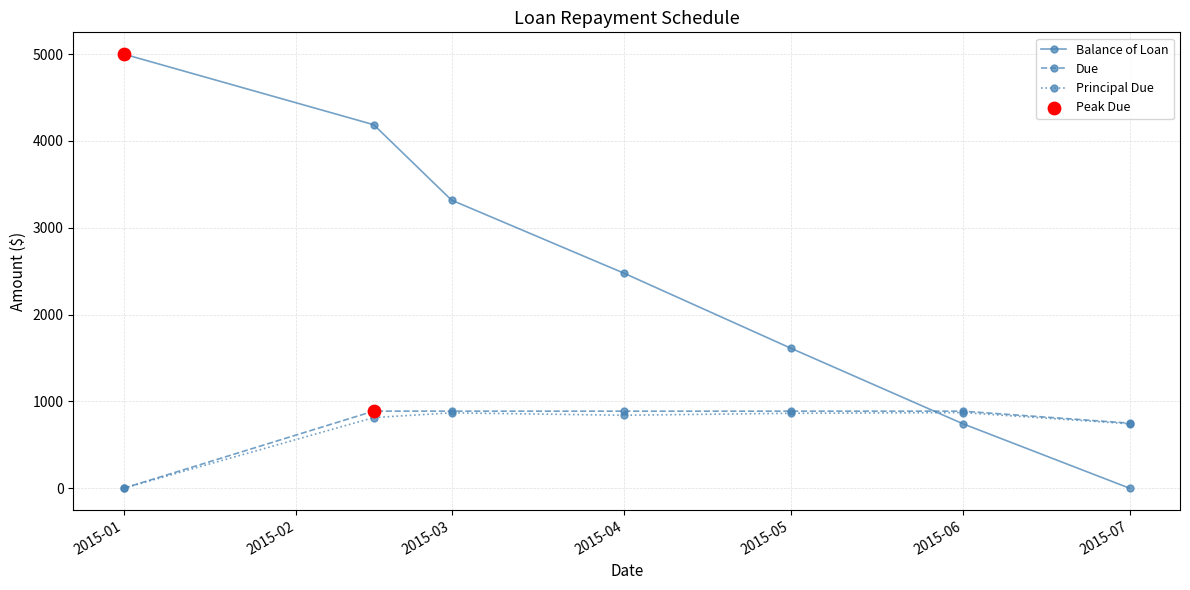

What is the maximum value for Balance of Loan?

5000.0